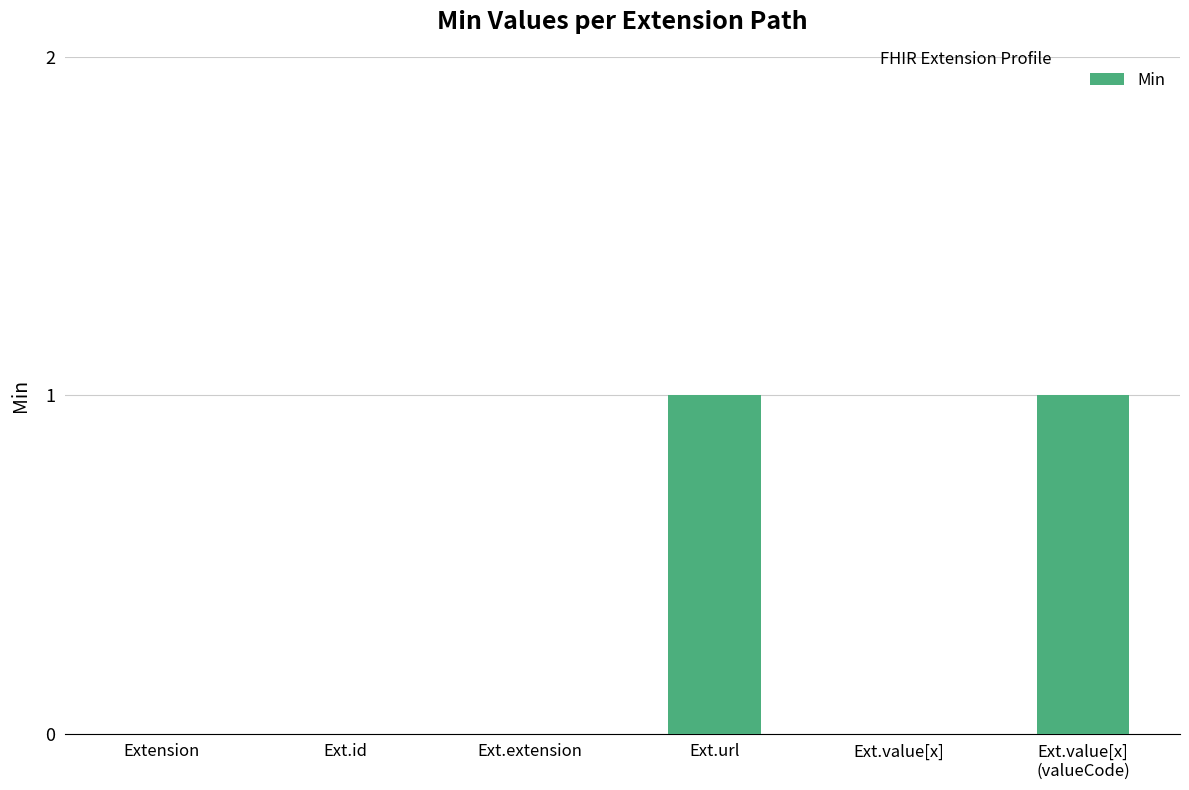

How many categories are shown in the chart?

6